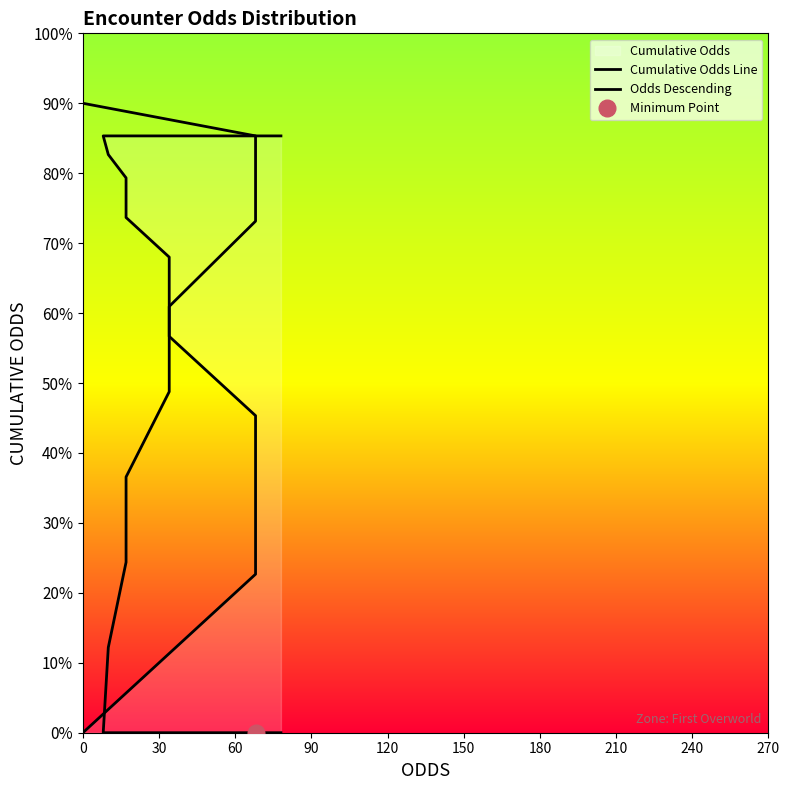

List the series in order of their peak value, lowest first.

Cumulative Odds Line, Odds Descending